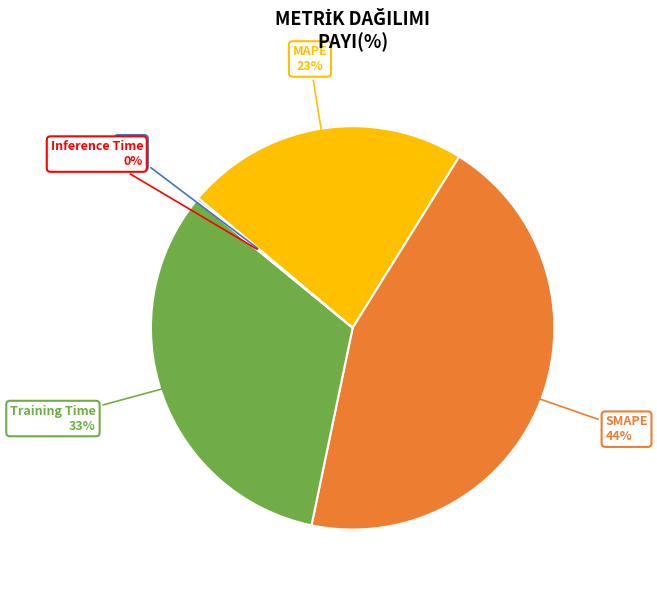

To the nearest percent, what is the average slice percentage?

20%